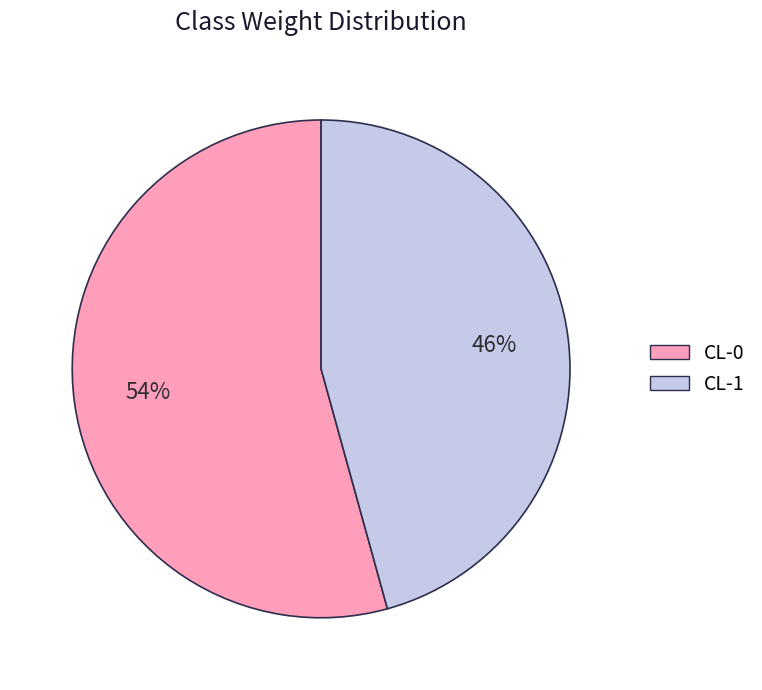

To the nearest percent, what is the average slice percentage?

50%